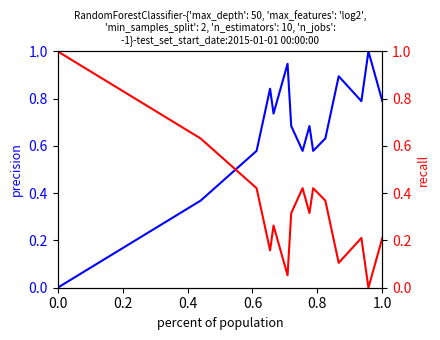

What is the sum of all recall values?

4.9